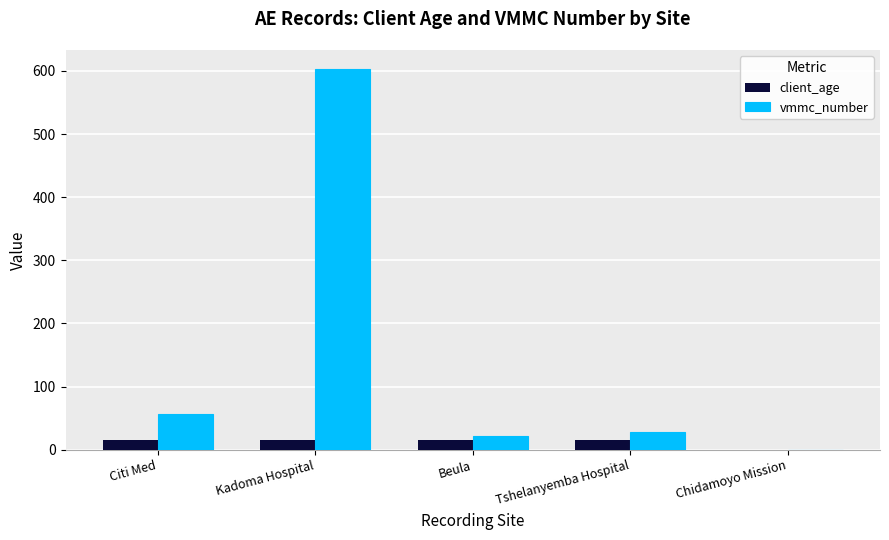

The vmmc_number series shows 21 at Beula. True or false?

True